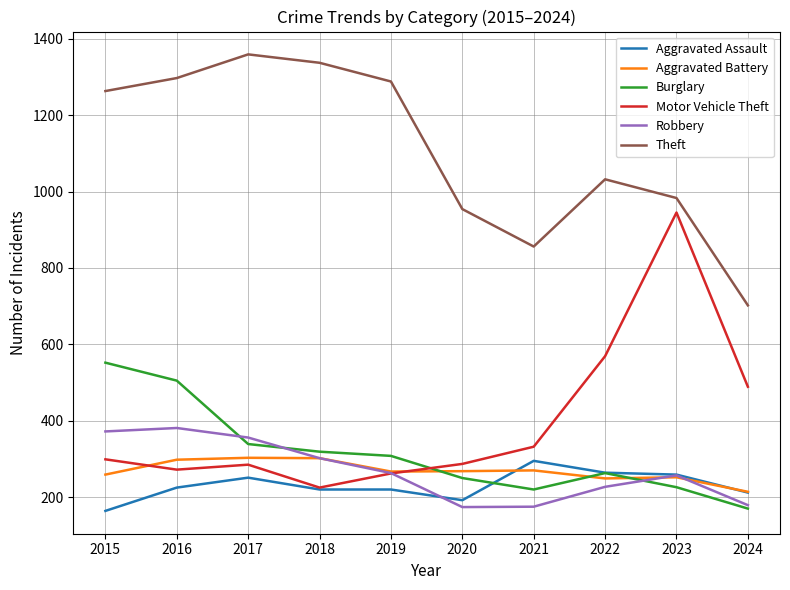

What is the lowest value of the Burglary series?

170